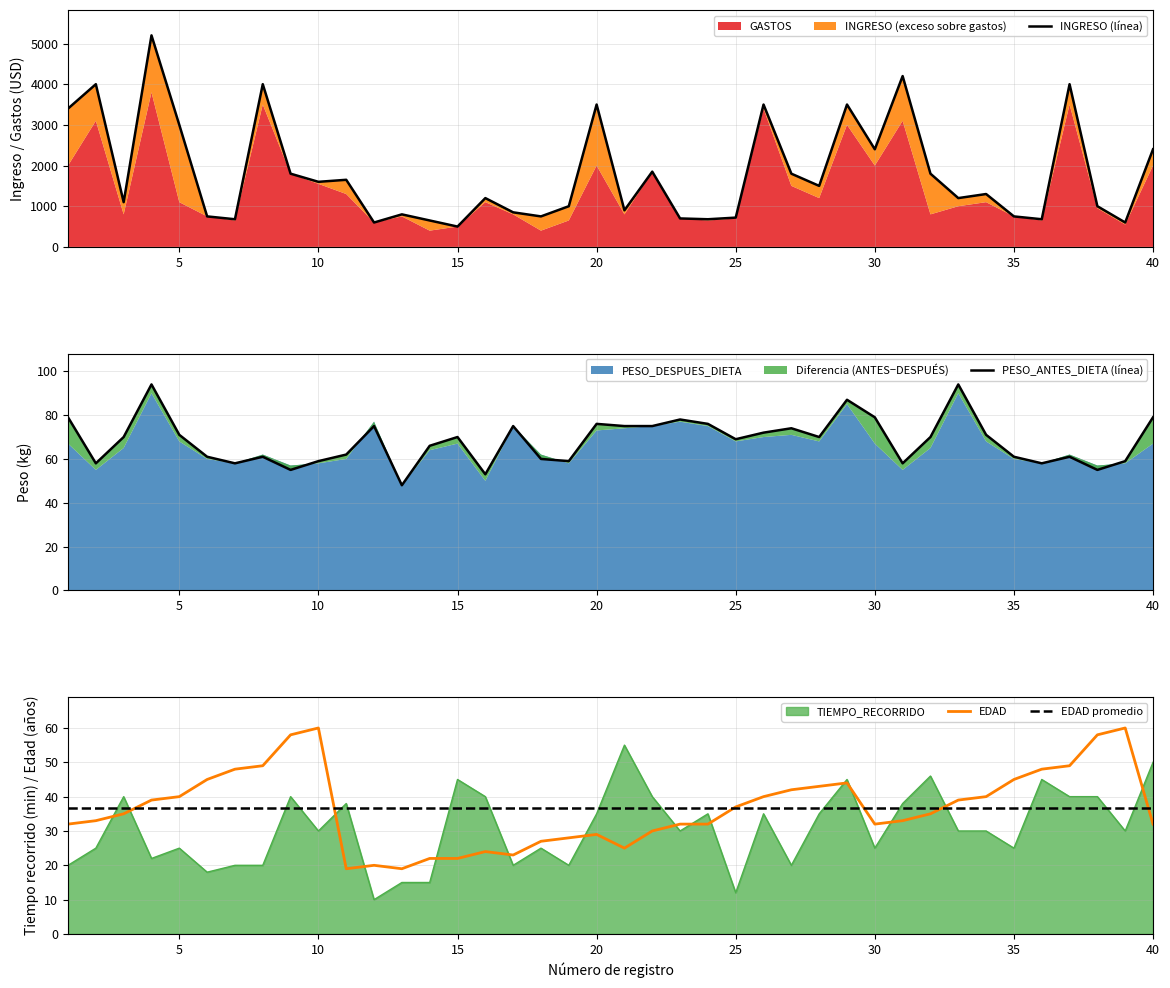

How many data points does each series have?

40